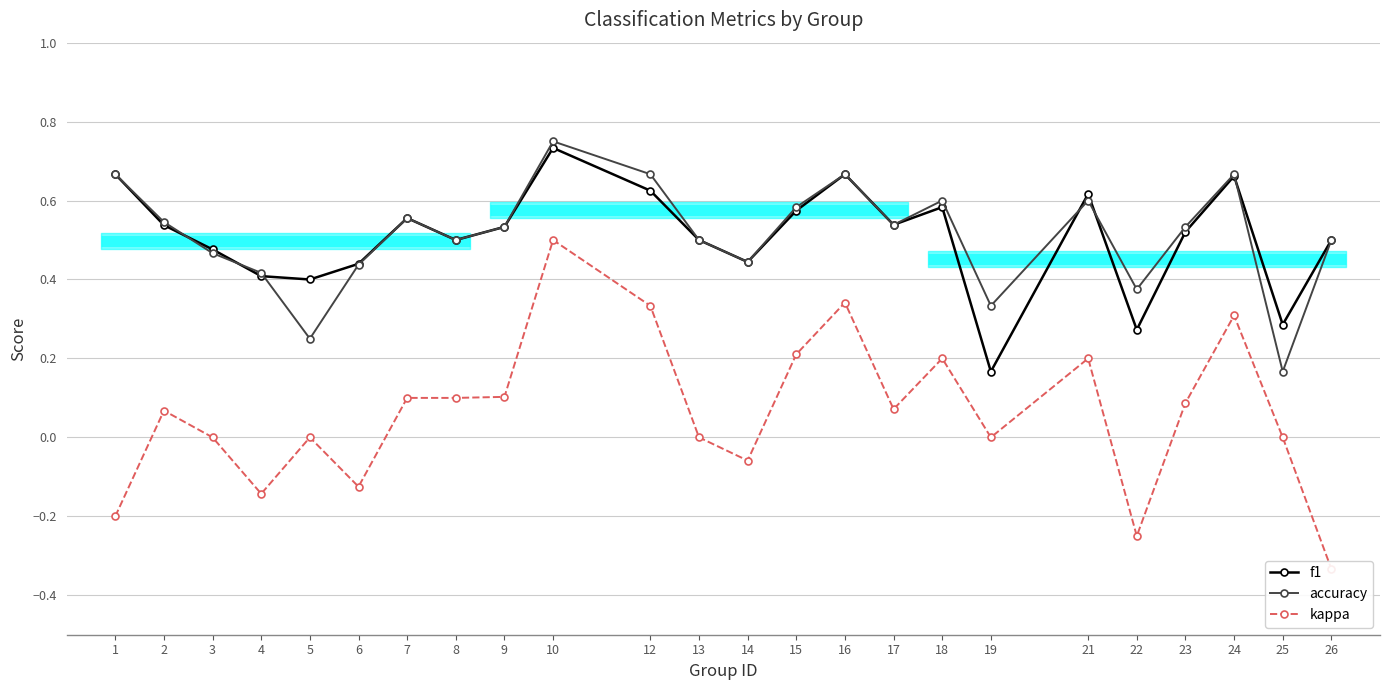

Which category has the highest value across all series?

10